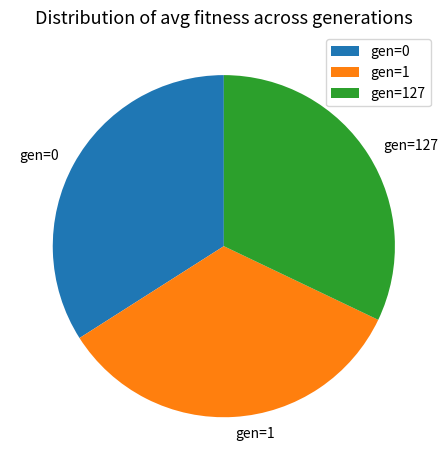

How many slices are in this pie chart?

3